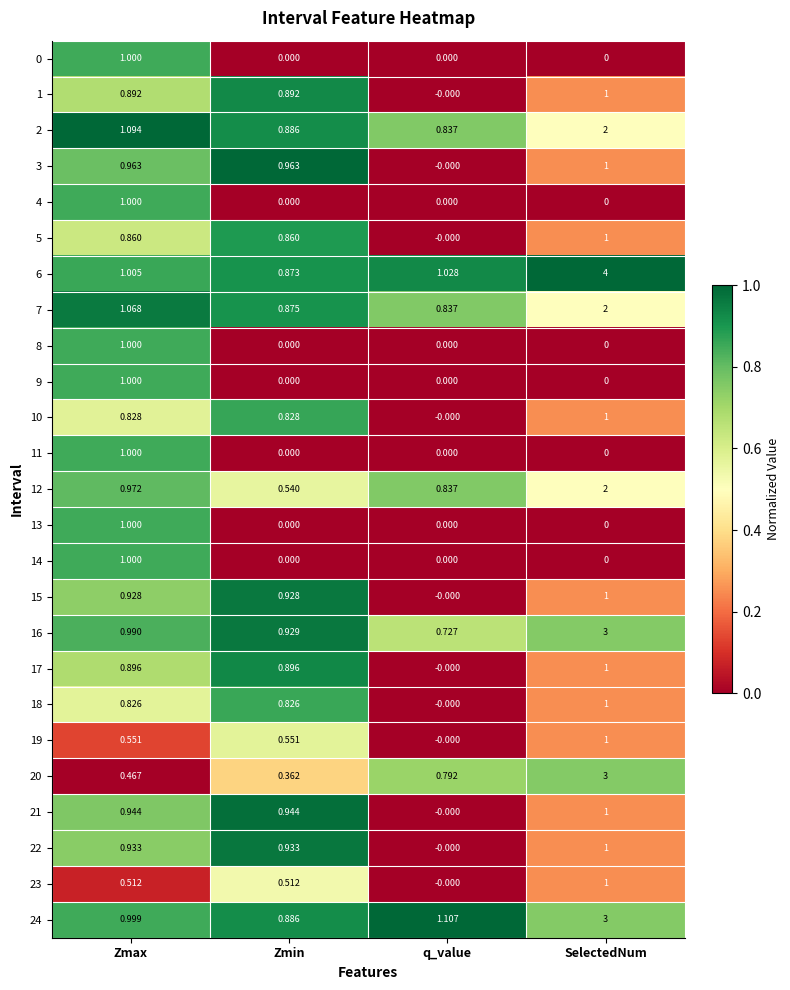

At which category does the chart reach its peak across all series?

SelectedNum